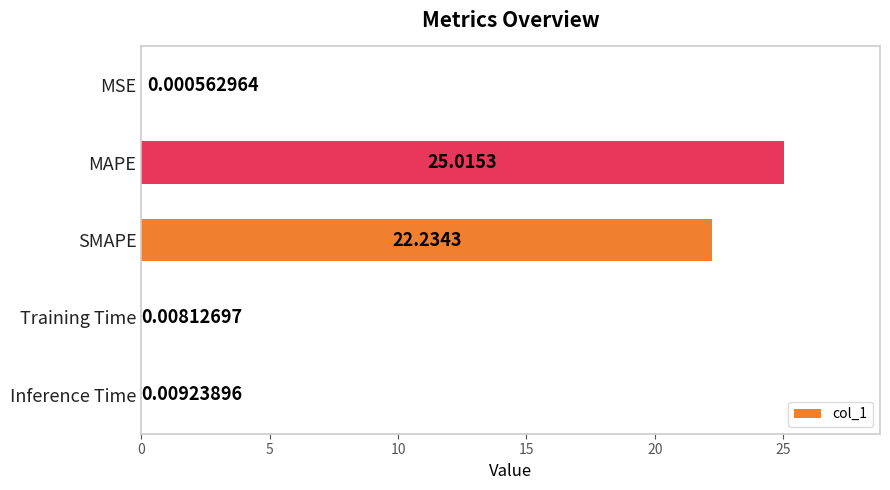

What is the maximum value shown in the chart?

25.0